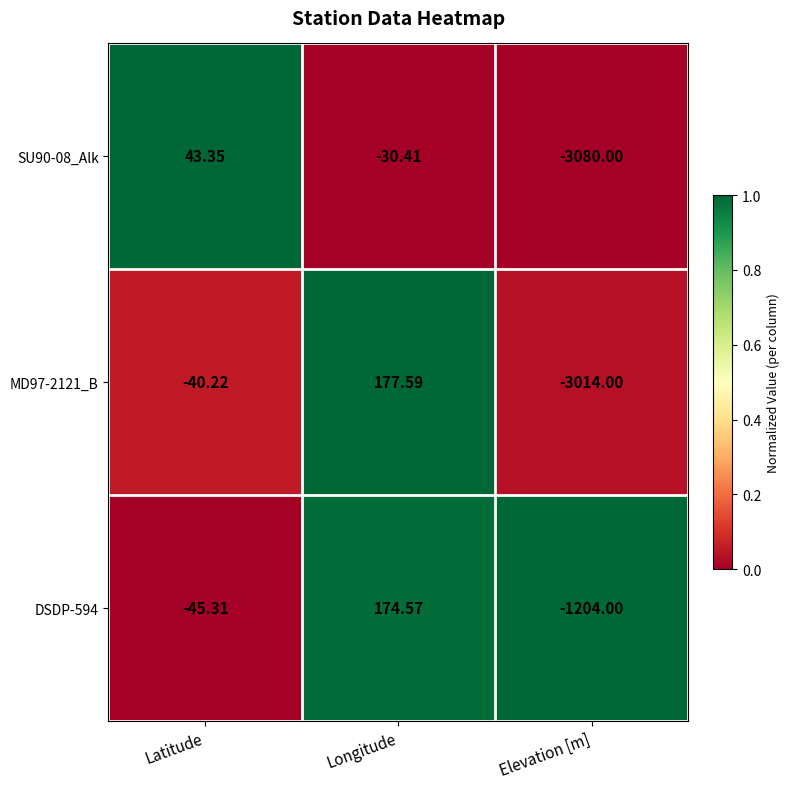

What is the total value across all series at Latitude?

-42.2